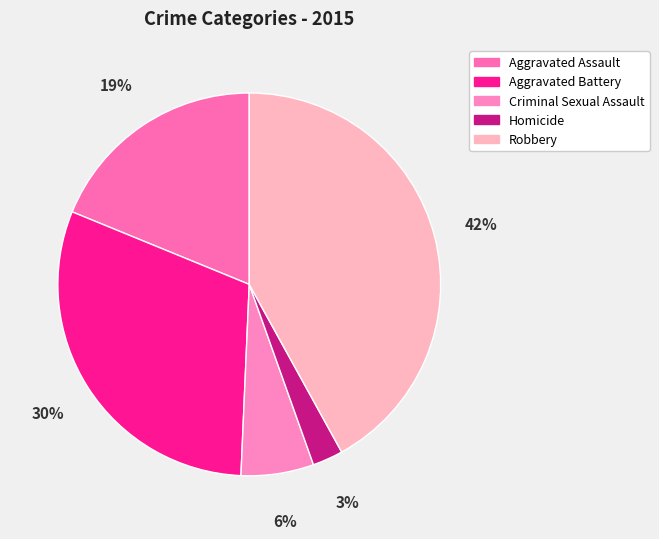

What is the total percentage of Aggravated Battery and Aggravated Assault?

49.3%